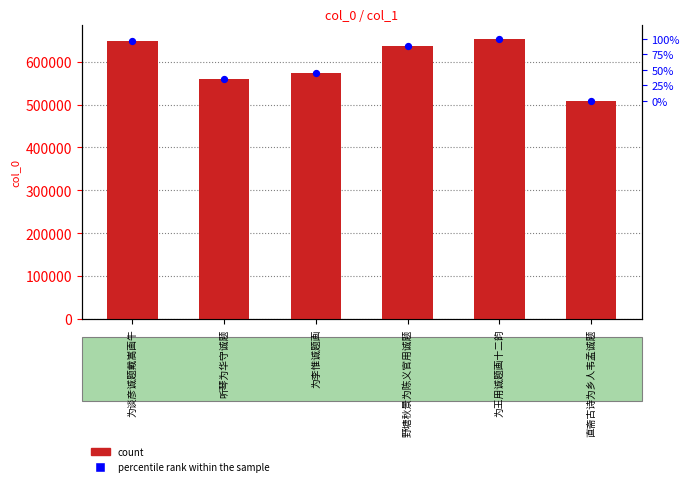

Which series reaches the maximum Y coordinate?

col_0